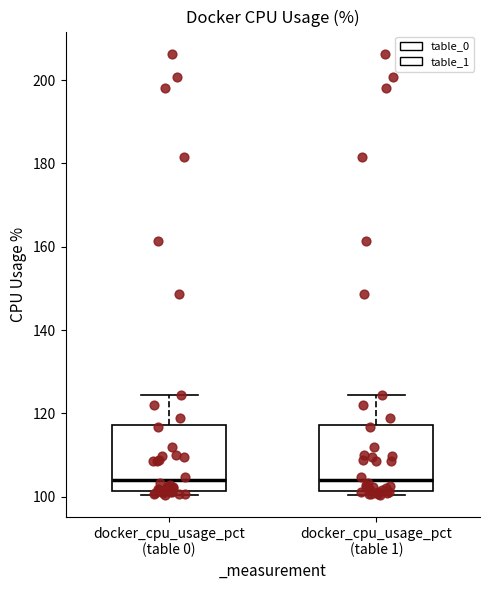

Reading left to right, transcribe this box plot: for each box, give where its median line is, the range the box spans, and where its two whiskers end, as read against the y-axis. The values are not printed on the chart, so give them approximately, as read against the axis.

docker_cpu_usage_pct (table 0): median 104, box 102 to 118, whiskers 100 to 124
docker_cpu_usage_pct (table 1): median 104, box 102 to 118, whiskers 100 to 124